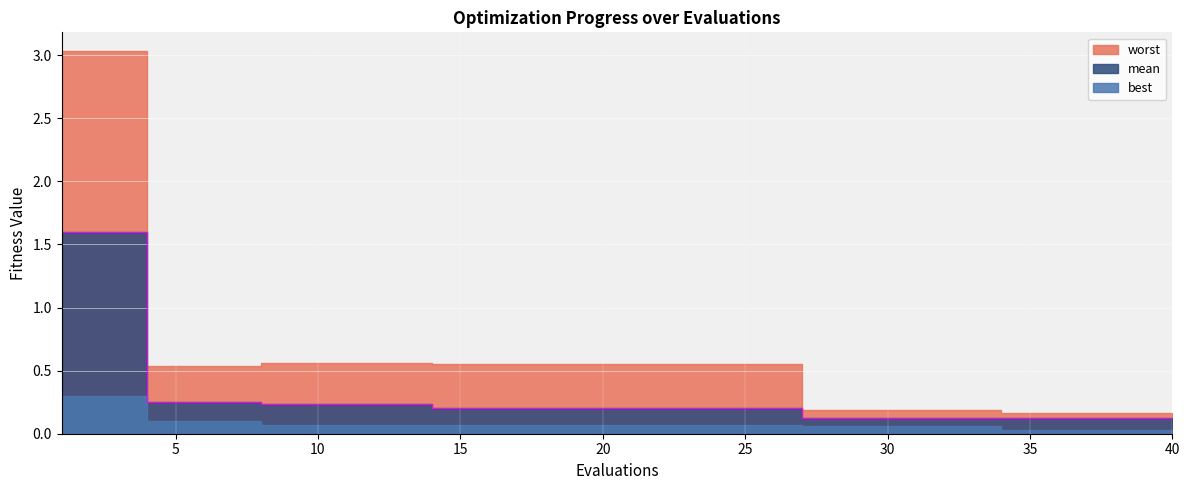

Is it true that the value at 22 is 0.1?

False